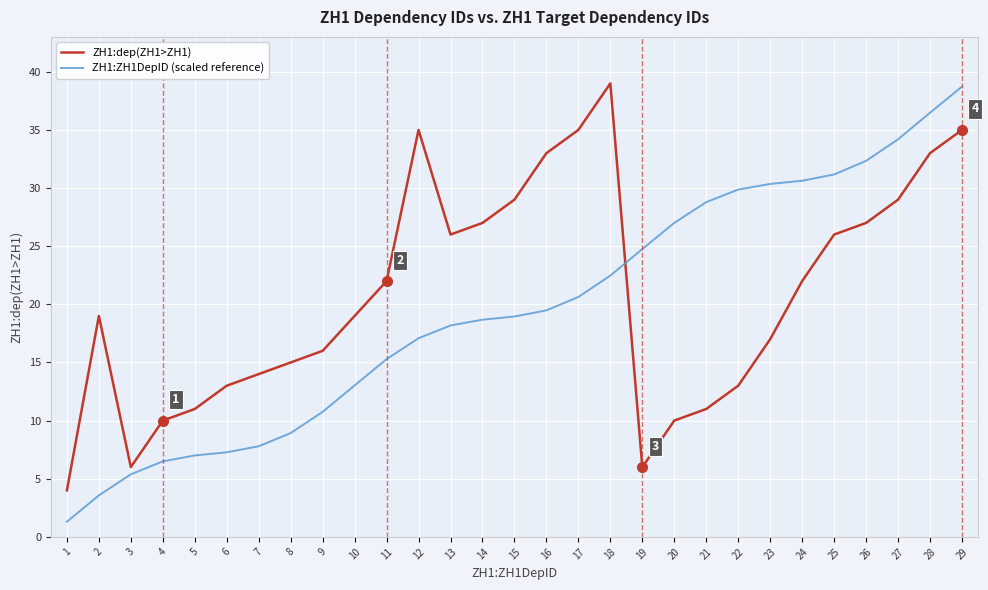

True or false: ZH1:dep(ZH1>ZH1) has a value of 6.9 at 27.

False